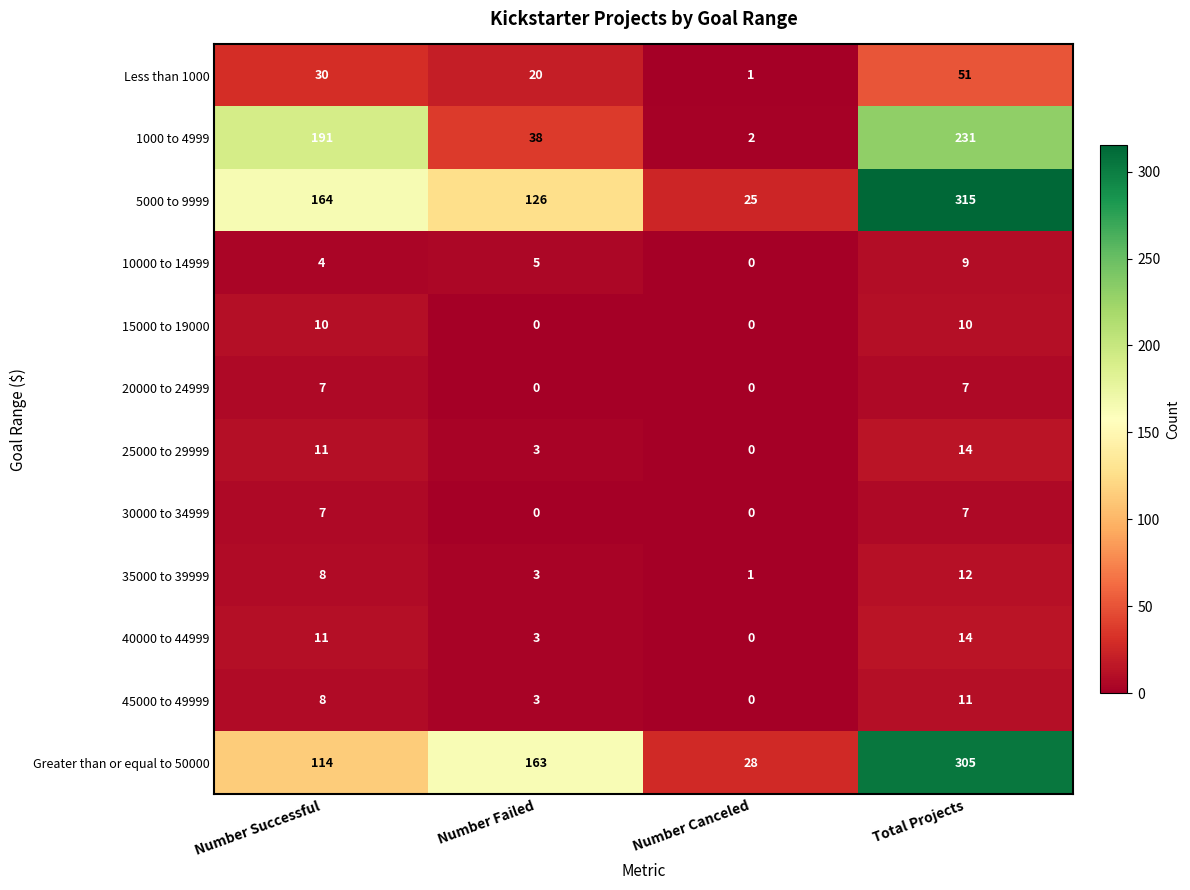

Count the Greater than or equal to 50000 values in the range 114 to 305.

3